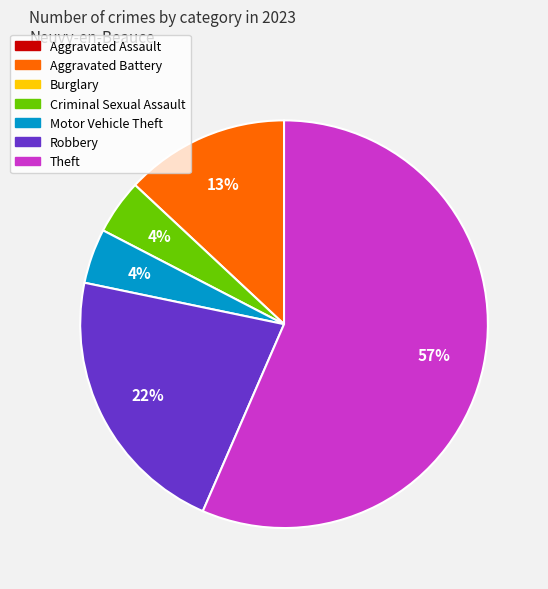

To the nearest percent, what is the average slice percentage?

20%